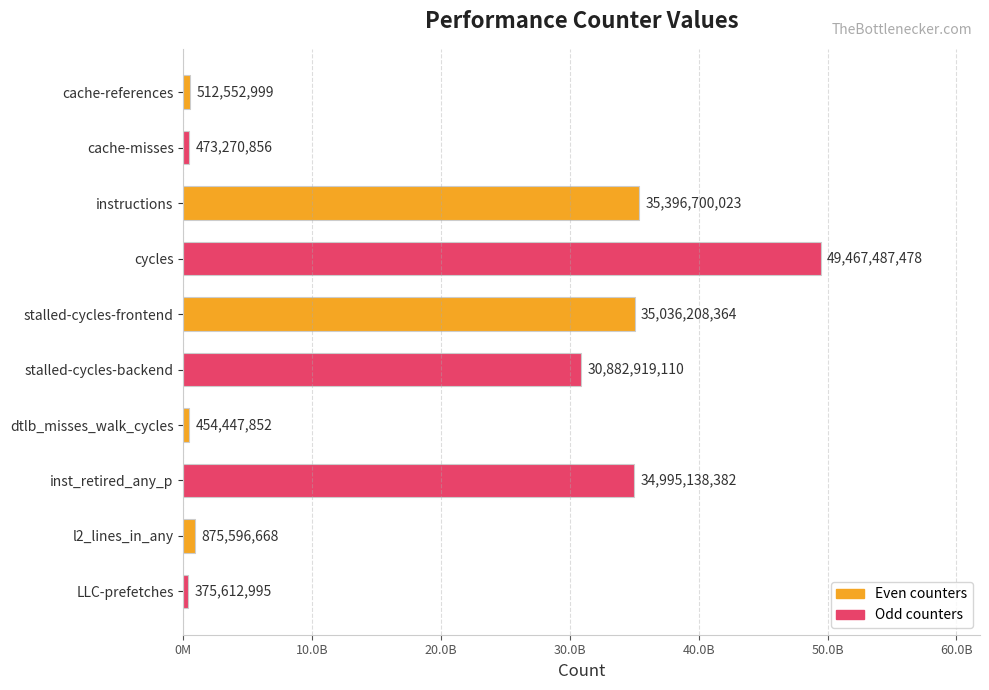

What is the sum of all values?

188469934727